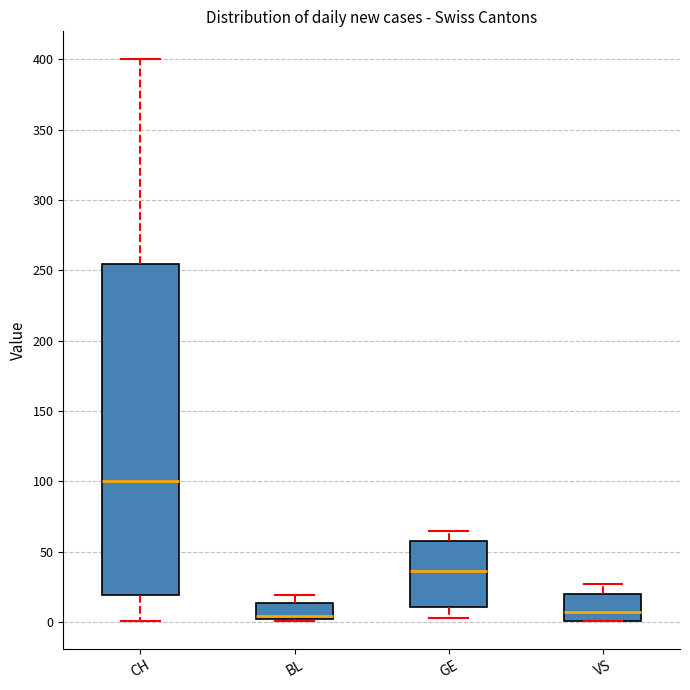

Reading left to right, read every box against the y-axis: the position of its median line, the range the box covers, and the ends of its whiskers. The values are not printed on the chart, so give them approximately, as read against the axis.

CH: median 100, box 20 to 255, whiskers 0 to 400
BL: median 5, box 0 to 15, whiskers 0 to 20
GE: median 35, box 10 to 60, whiskers 5 to 65
VS: median 5, box 0 to 20, whiskers 0 to 25